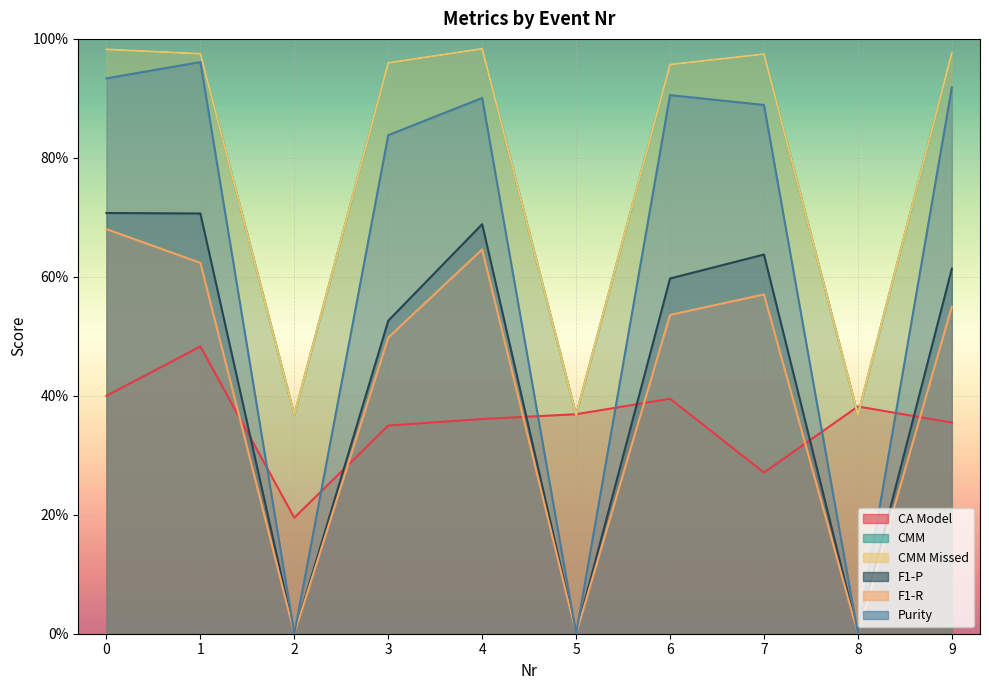

How many interior local peaks does the F1-R series have?

2